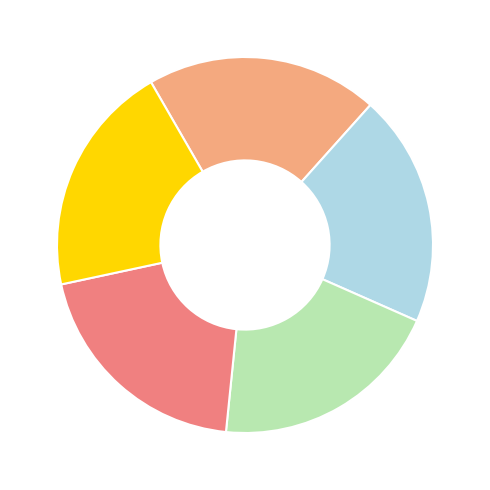

Is there any slice that represents more than half of the pie?

No